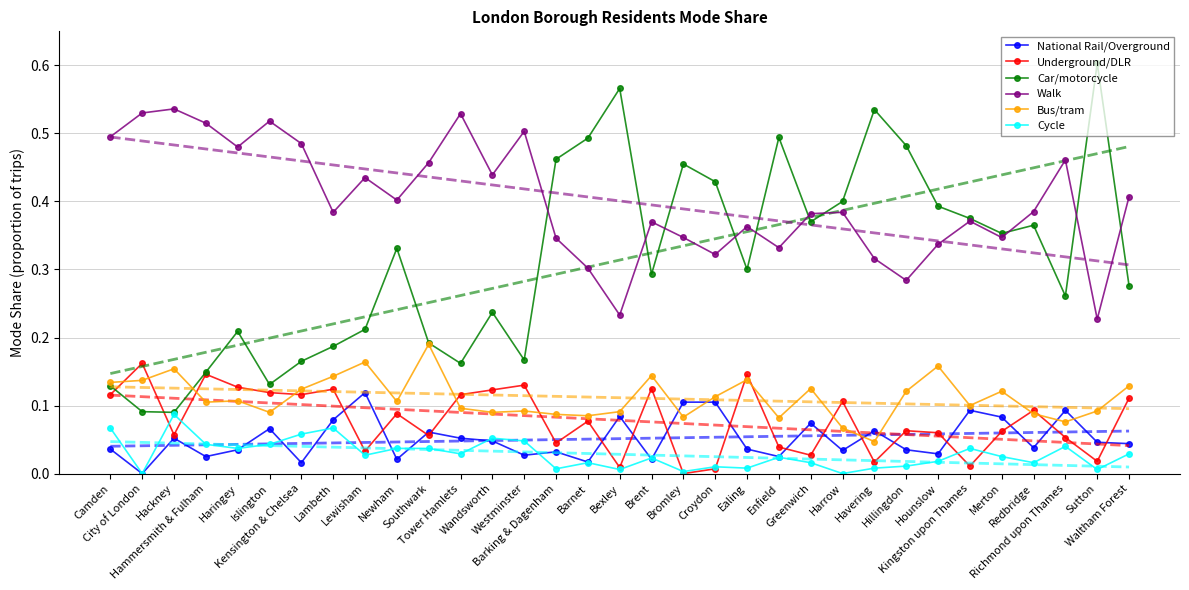

True or false: Underground/DLR has a value of 0.1 at Enfield.

False